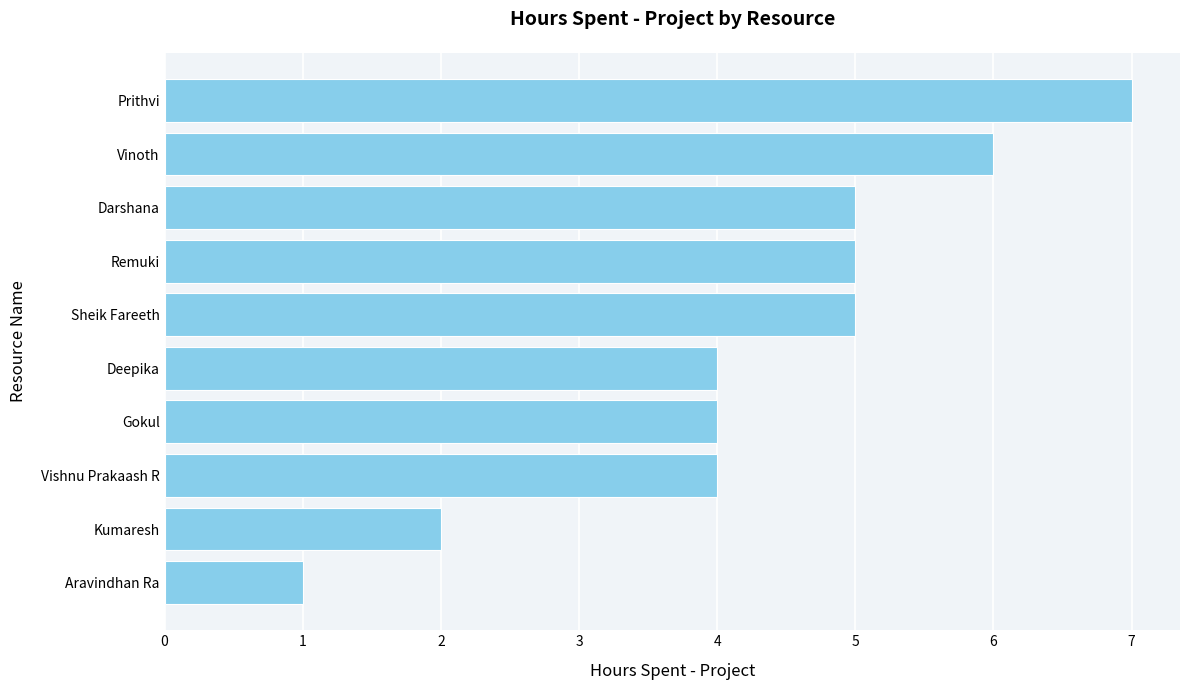

The value at Vinoth is 2. True or false?

False